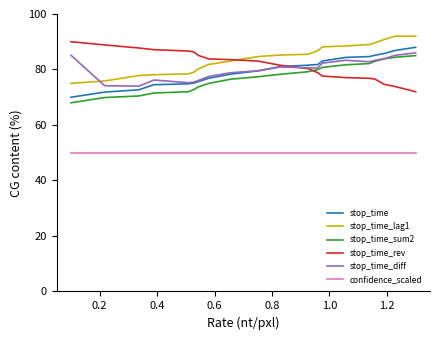

True or false: stop_time_lag1 and stop_time cross at least once.

False